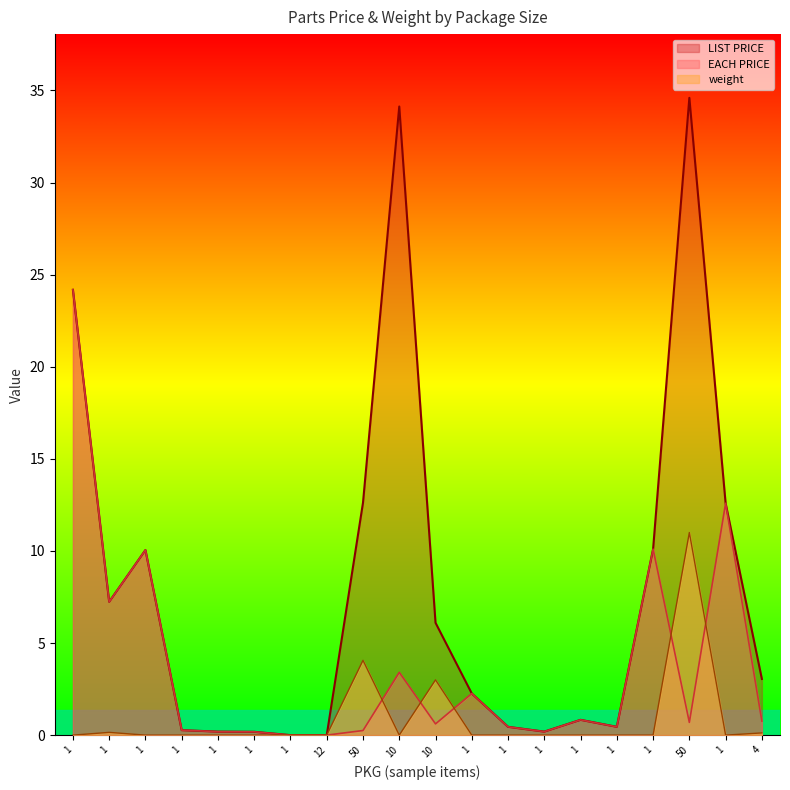

Where is weight nearest to the value 5?

50